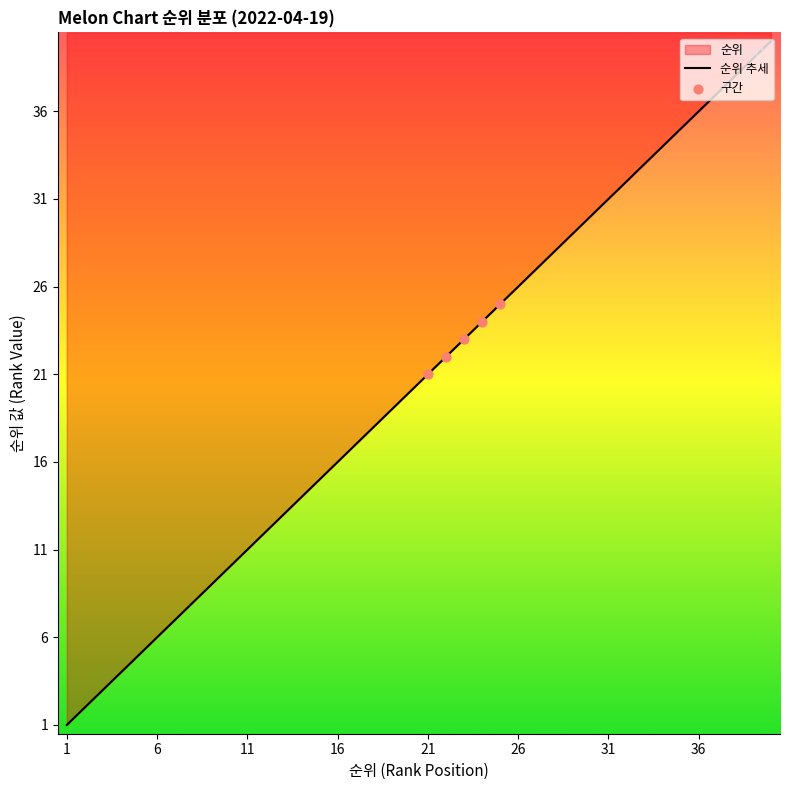

What is the ratio of the value at 26 to the value at 32?

0.8